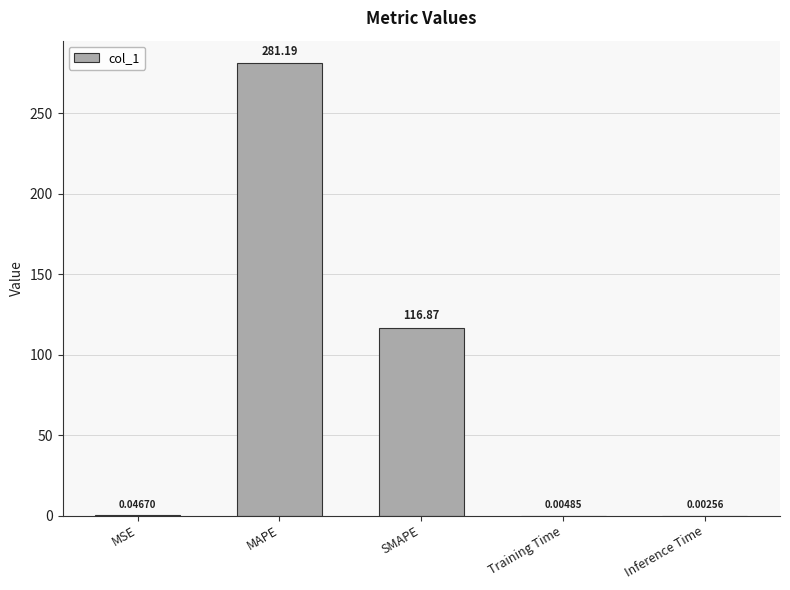

What is the sum of all values?

398.1